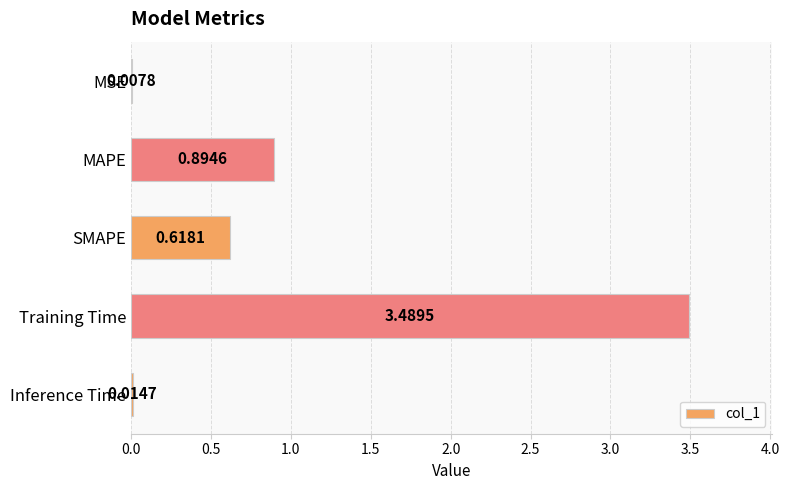

At which category does the chart reach its peak across all series?

Training Time